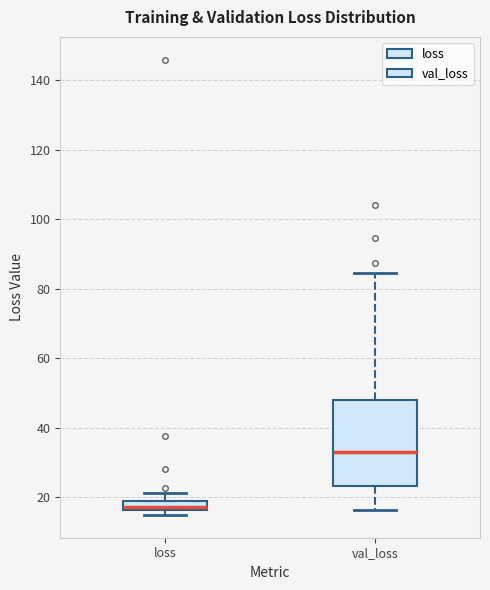

Which box is the tallest, from its lower edge to its upper edge?

val_loss